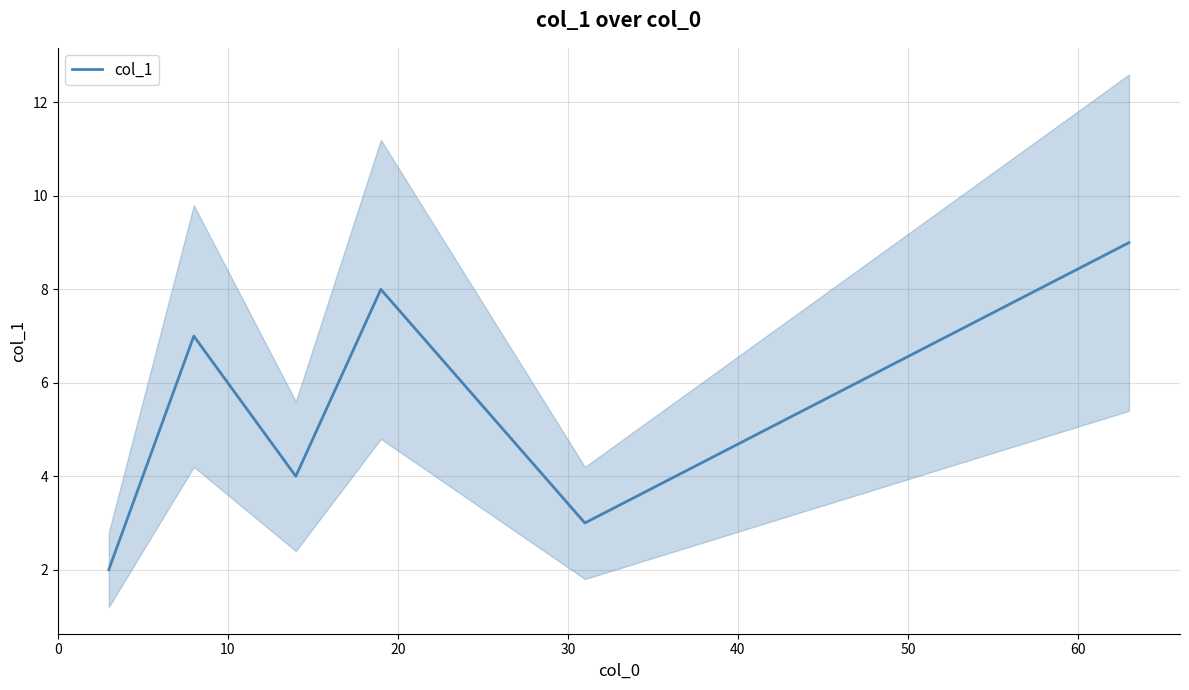

How many values are between 4 and 8?

5